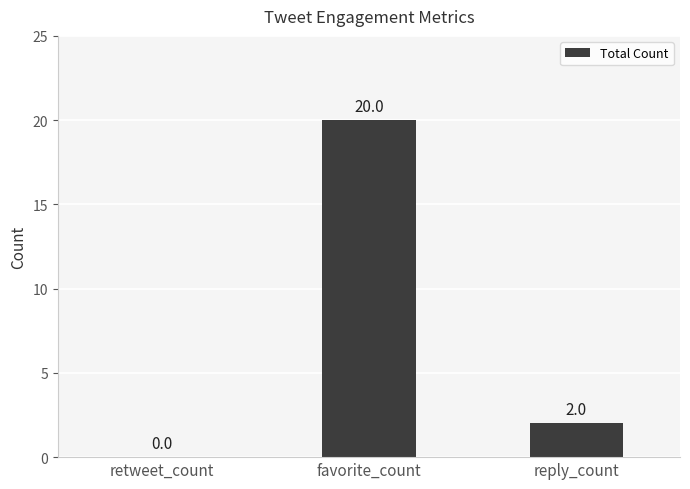

The chart shows a value of 34 at favorite_count. True or false?

False